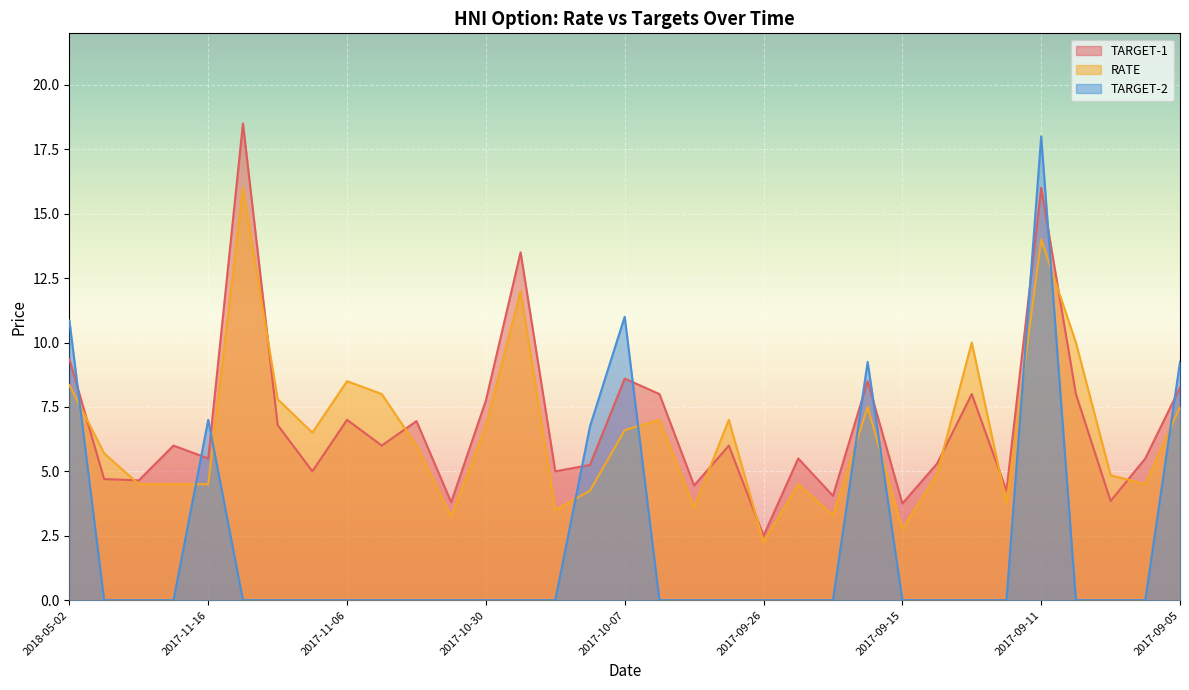

What is the highest value of the RATE series?

16.0